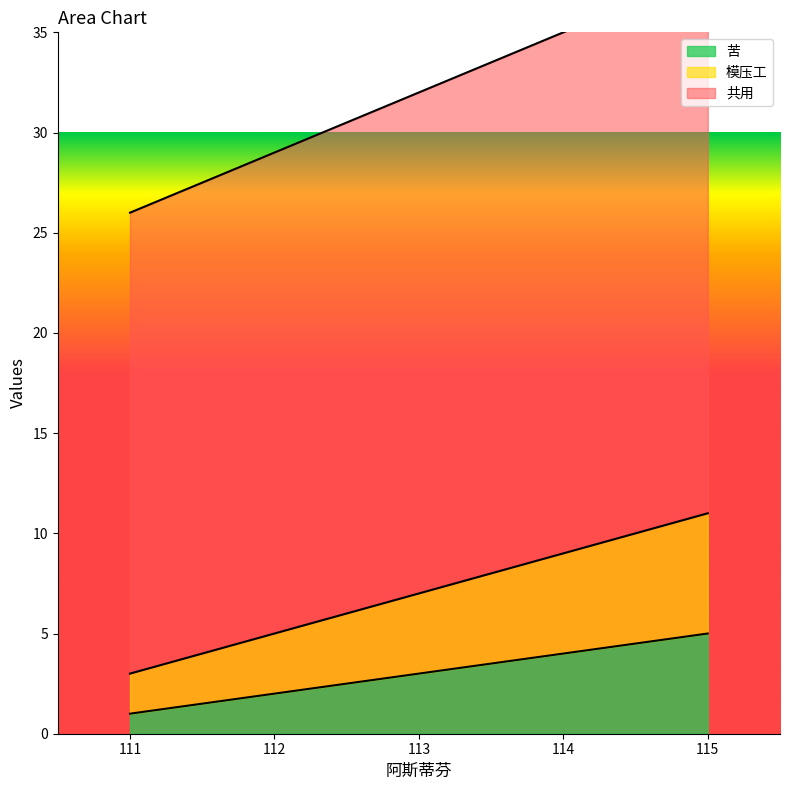

The 苦 series shows 5 at 113. True or false?

False